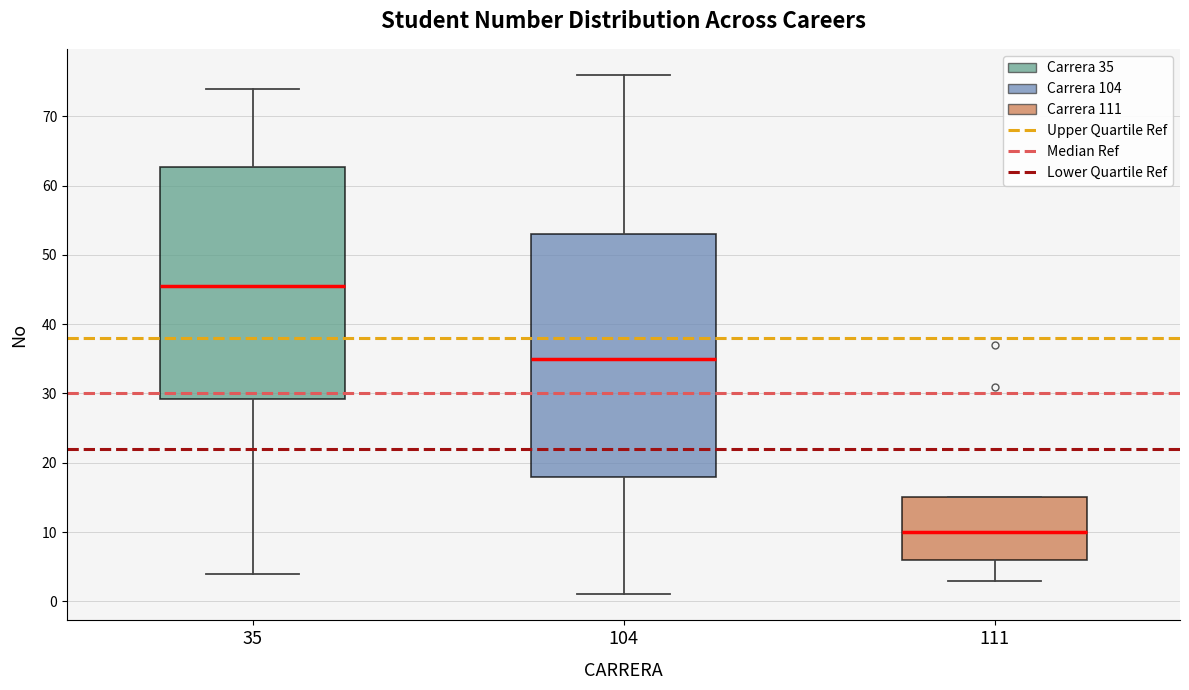

Reading left to right, read every box against the y-axis: the position of its median line, the range the box covers, and the ends of its whiskers. The values are not printed on the chart, so give them approximately, as read against the axis.

35: median 46, box 29 to 63, whiskers 4 to 74
104: median 35, box 18 to 53, whiskers 1 to 76
111: median 10, box 6 to 15, whiskers 3 to 15